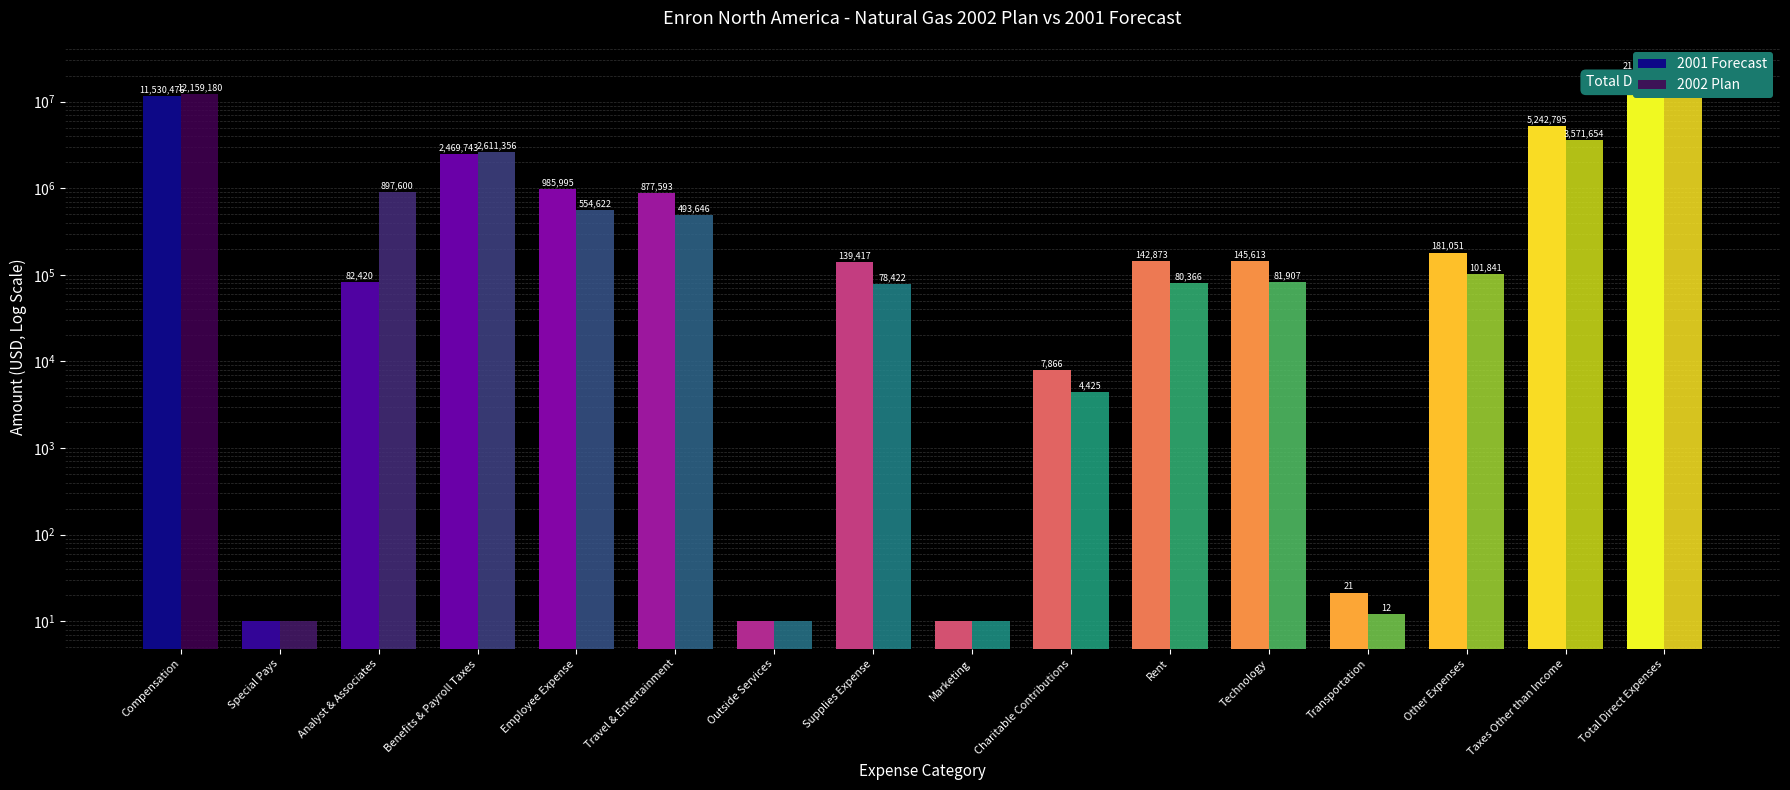

What is the spread (max minus min) of values at Compensation?

628703.1